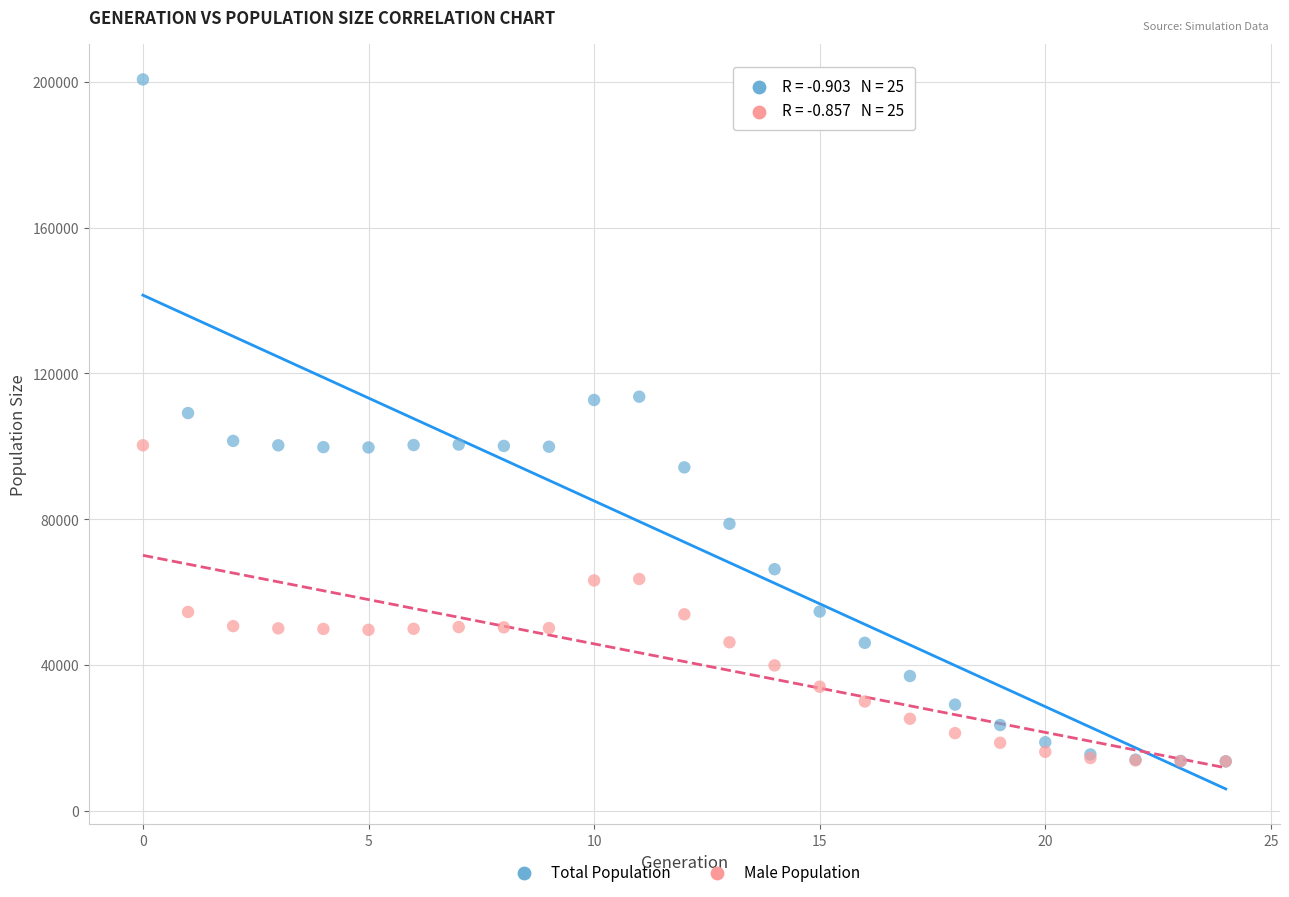

Which series has the largest Y range (max minus min)?

Total Population